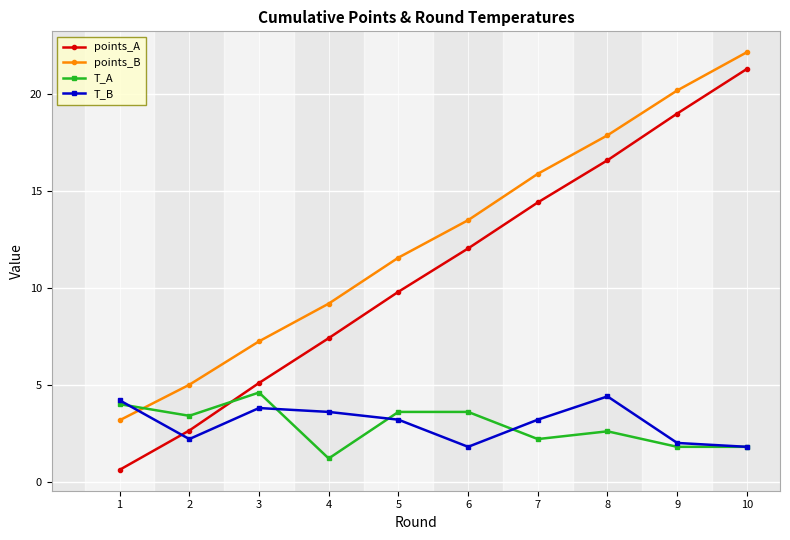

Which series changed the most between 2 and 4?

points_A